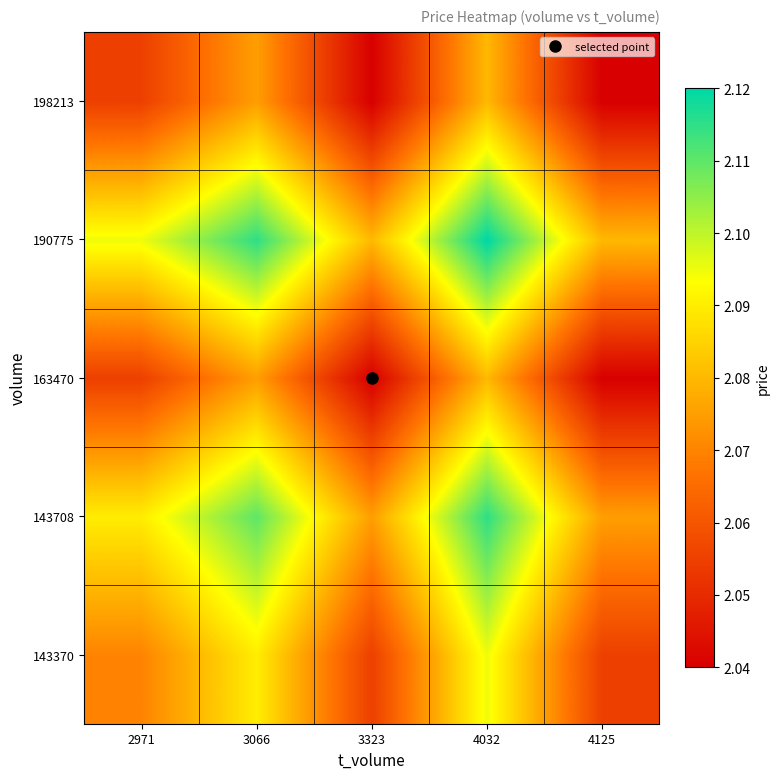

Which has a higher value, 3066 or 4032?

4032